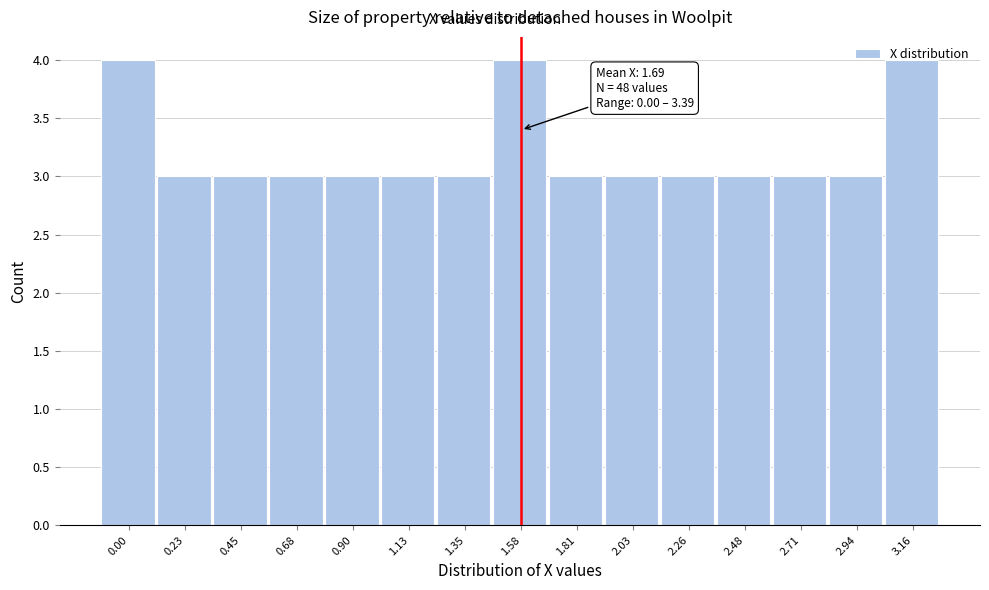

What is the sum of all values?

48